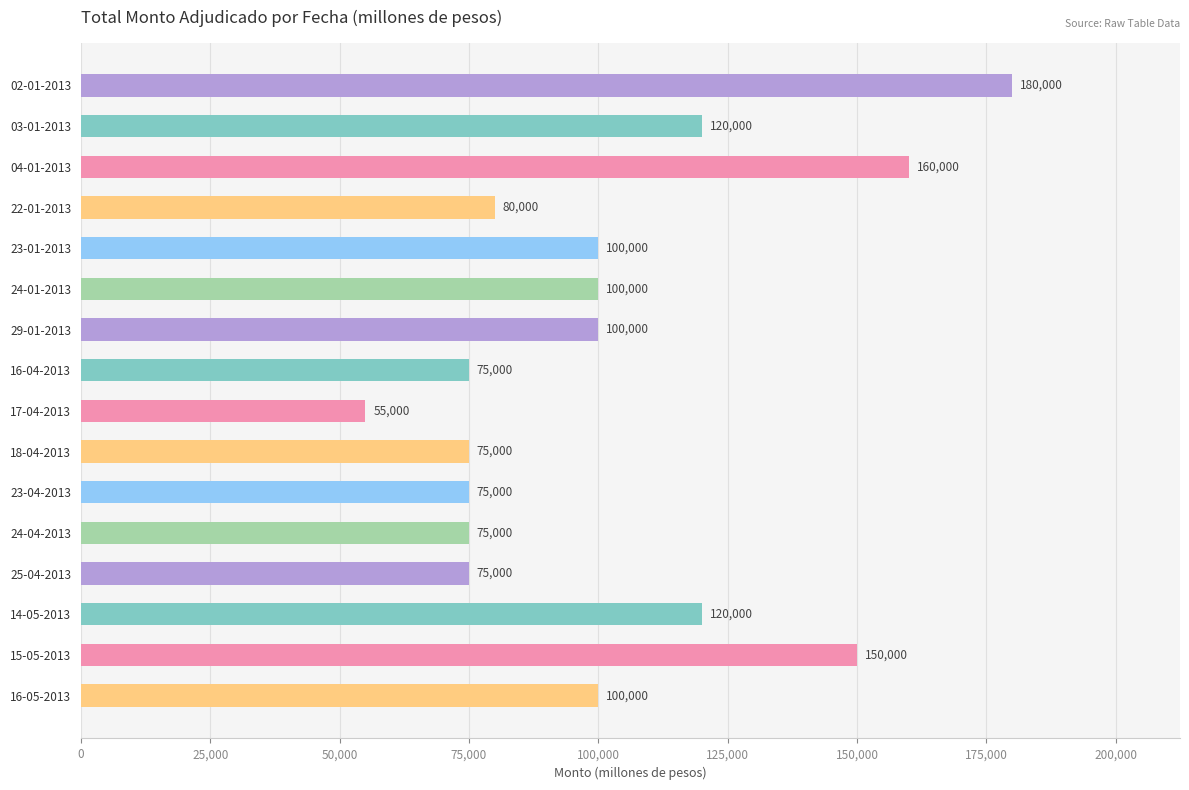

What is the approximate value at 04-01-2013, to the nearest 10?

160000